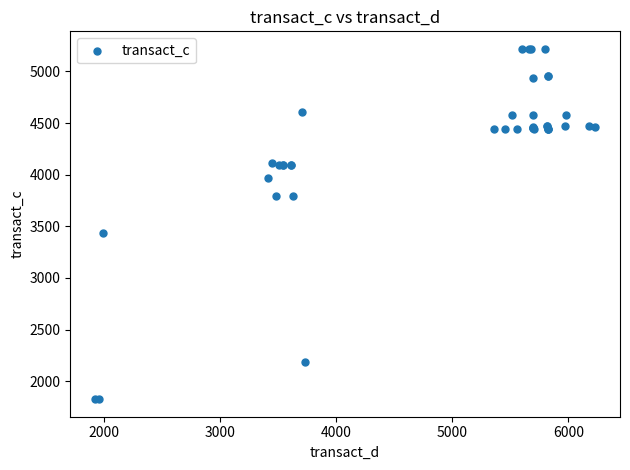

What Y value in the scatter plot is closest to 3521?

3432.7